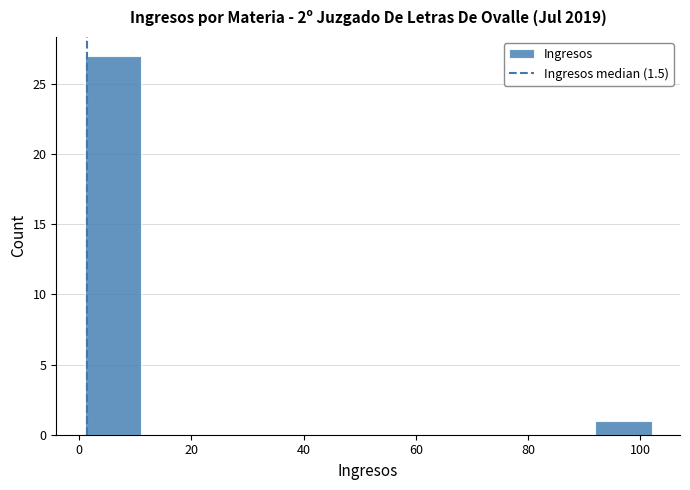

What is the height of the bar covering 92 to 102 on the x-axis? Neither the bar edges nor the heights are printed on the chart, so give them approximately, as read against the axes.

1